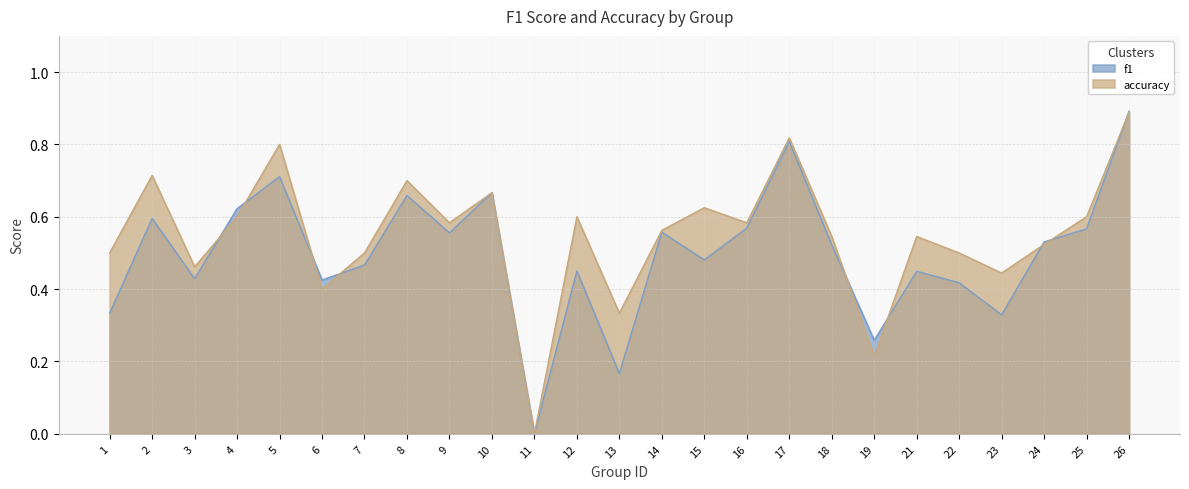

What is the sum of the accuracy values at 21 and 15?

1.2